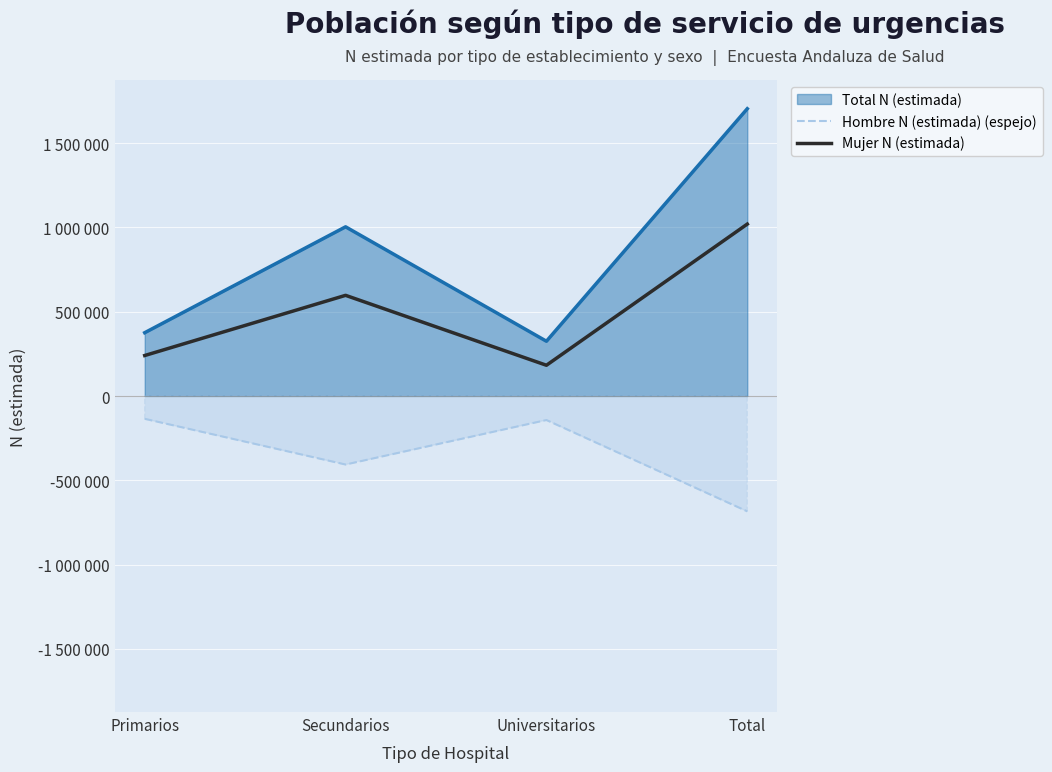

At which category does Hombre N (estimada) (espejo) reach its first local peak?

Universitarios